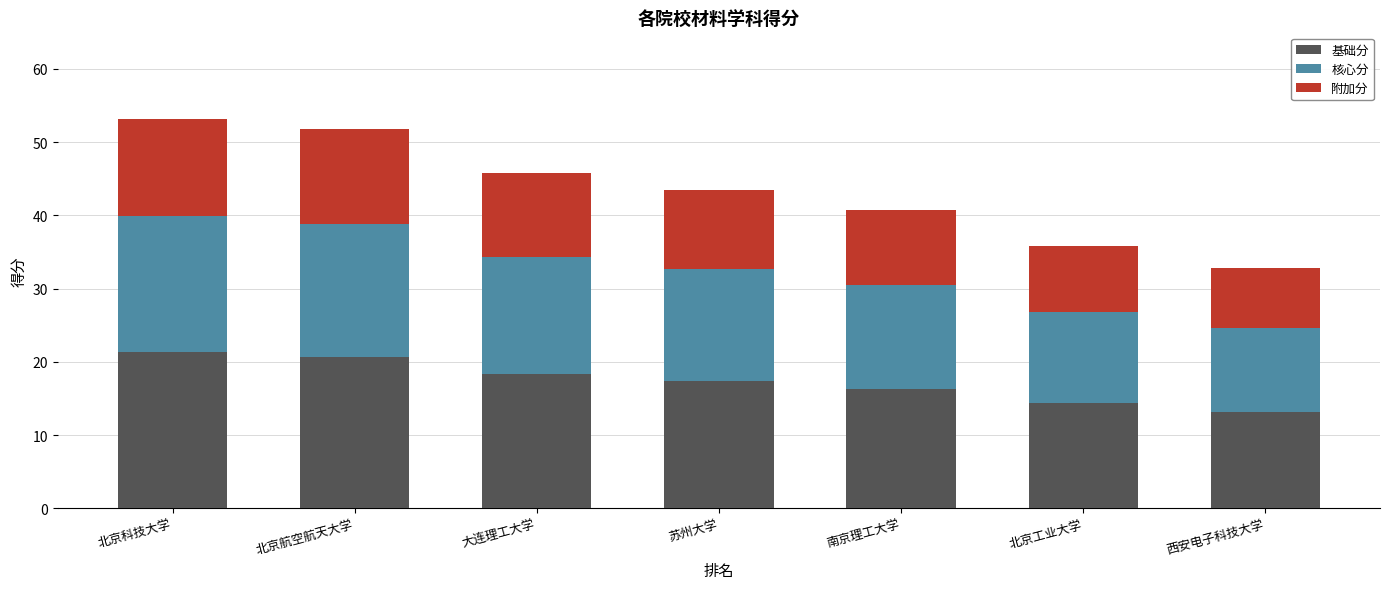

Is it true that 基础分 equals 36.7 at 北京科技大学?

False